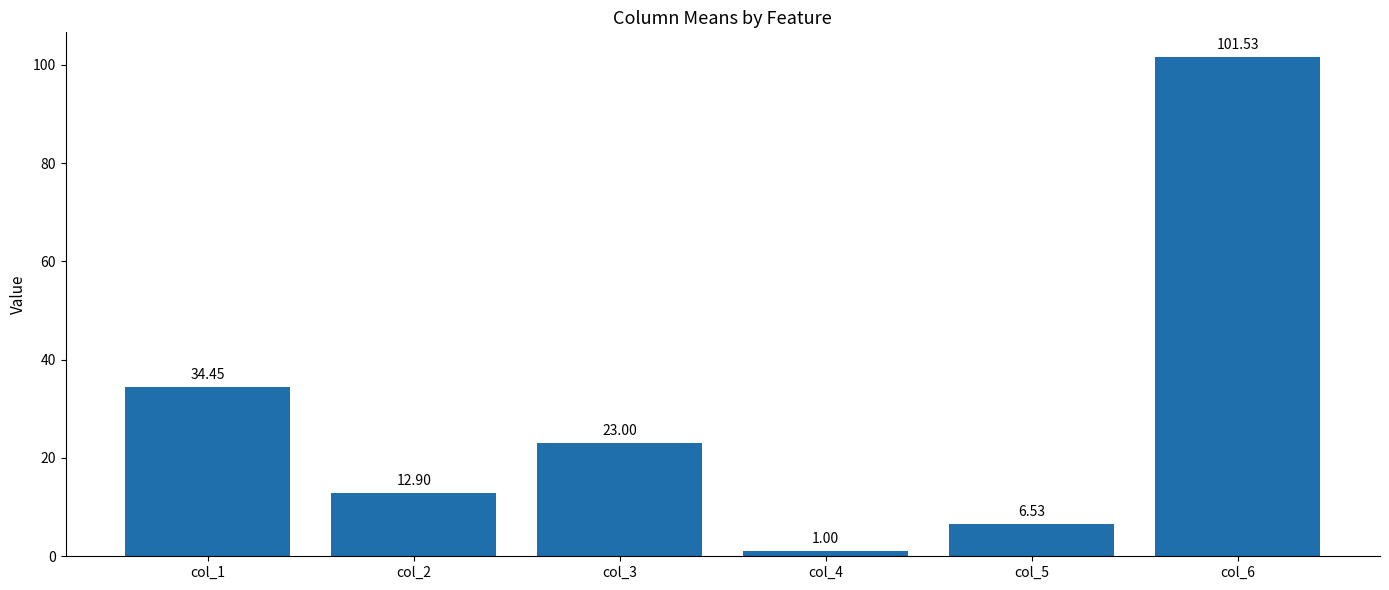

The value at col_6 is 174.9. True or false?

False